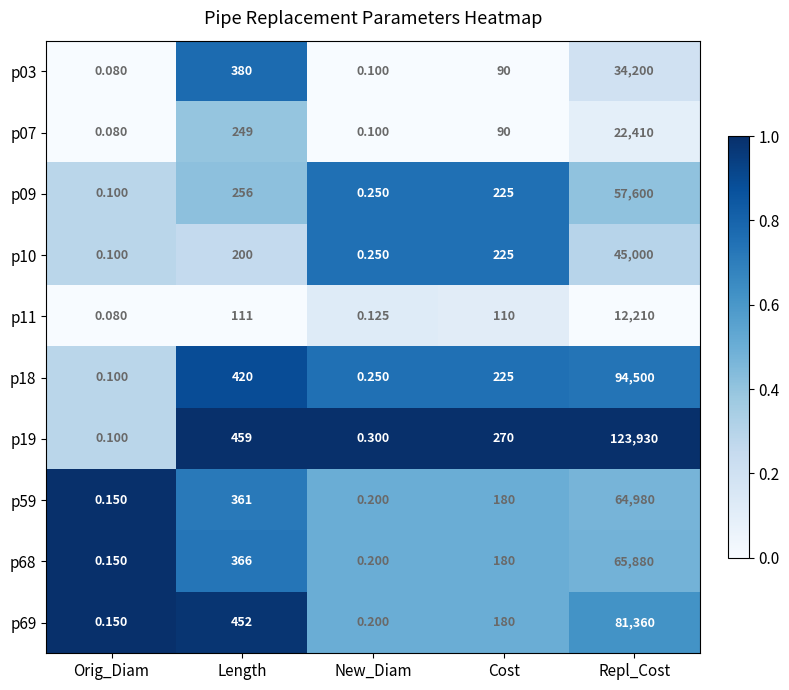

At which category does the chart reach its minimum across all series?

Orig_Diam